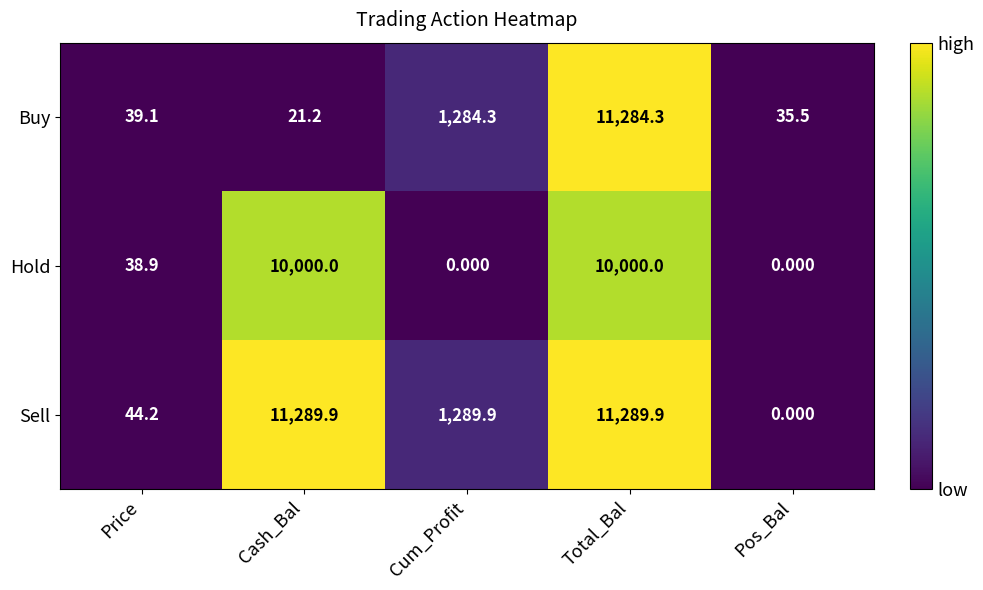

Which series has the largest total across all categories?

Sell